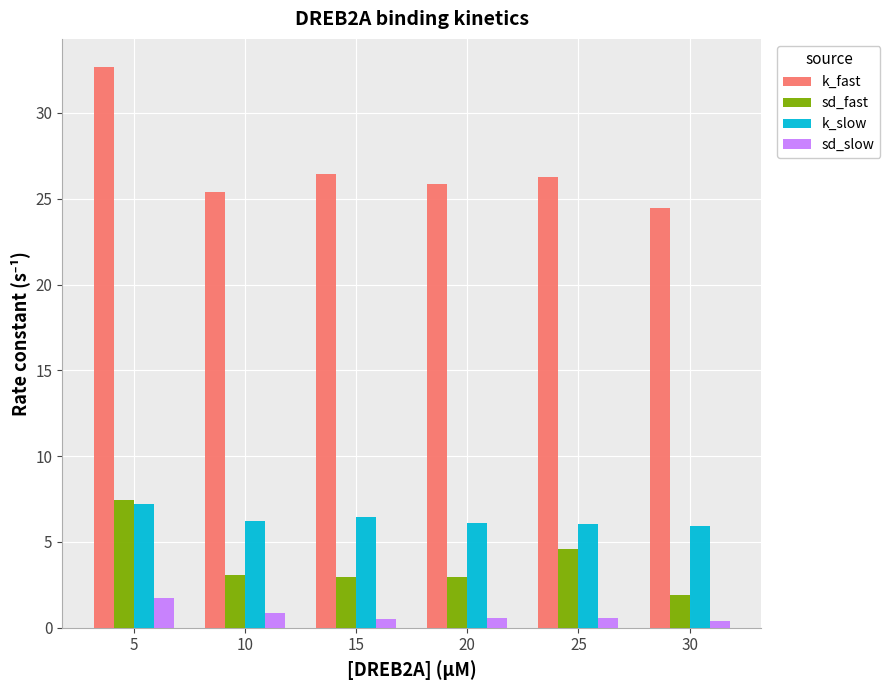

What is the value of the k_slow bar at the 6th from the left?

5.9